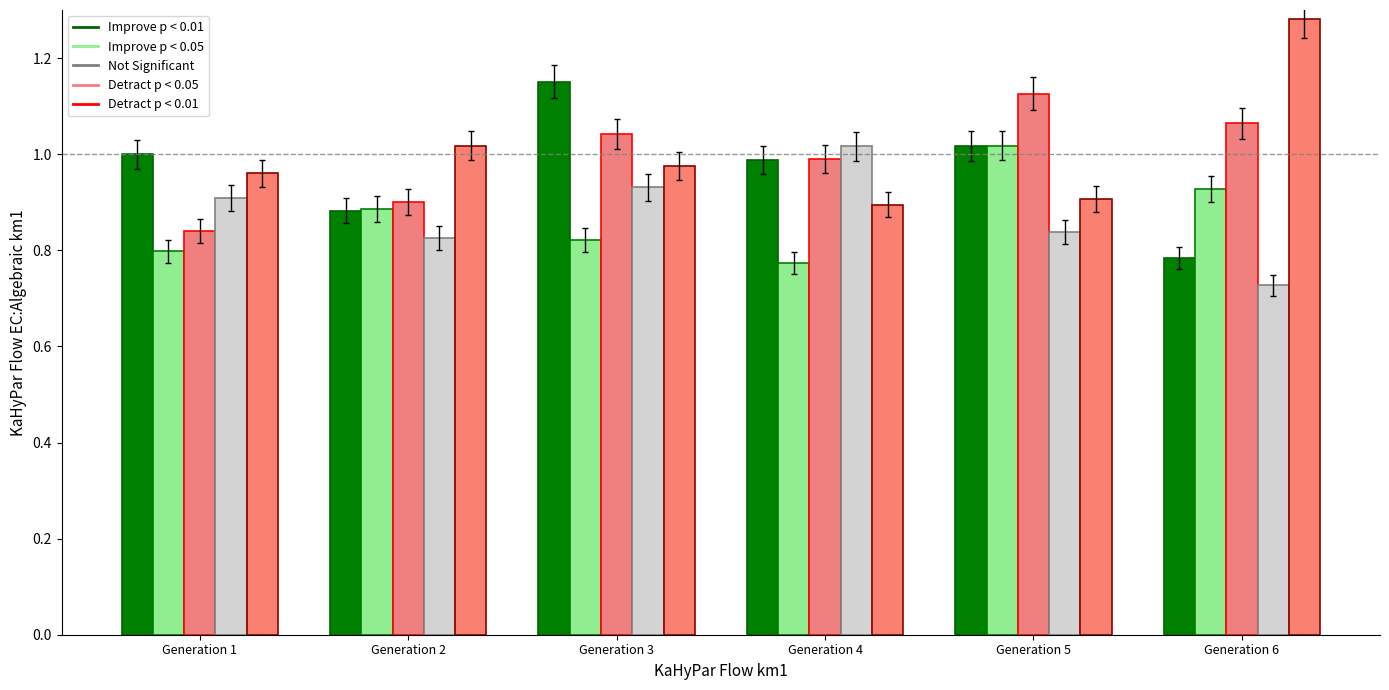

True or false: Attack has a value of 0.9 at Generation 2.

True